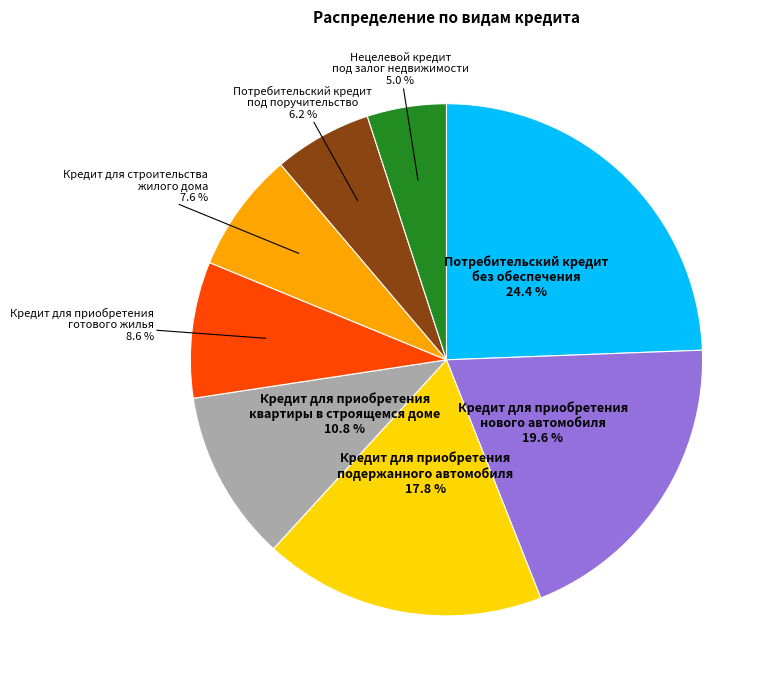

Which category has the smallest portion of the pie?

Нецелевой кредит под залог недвижимости